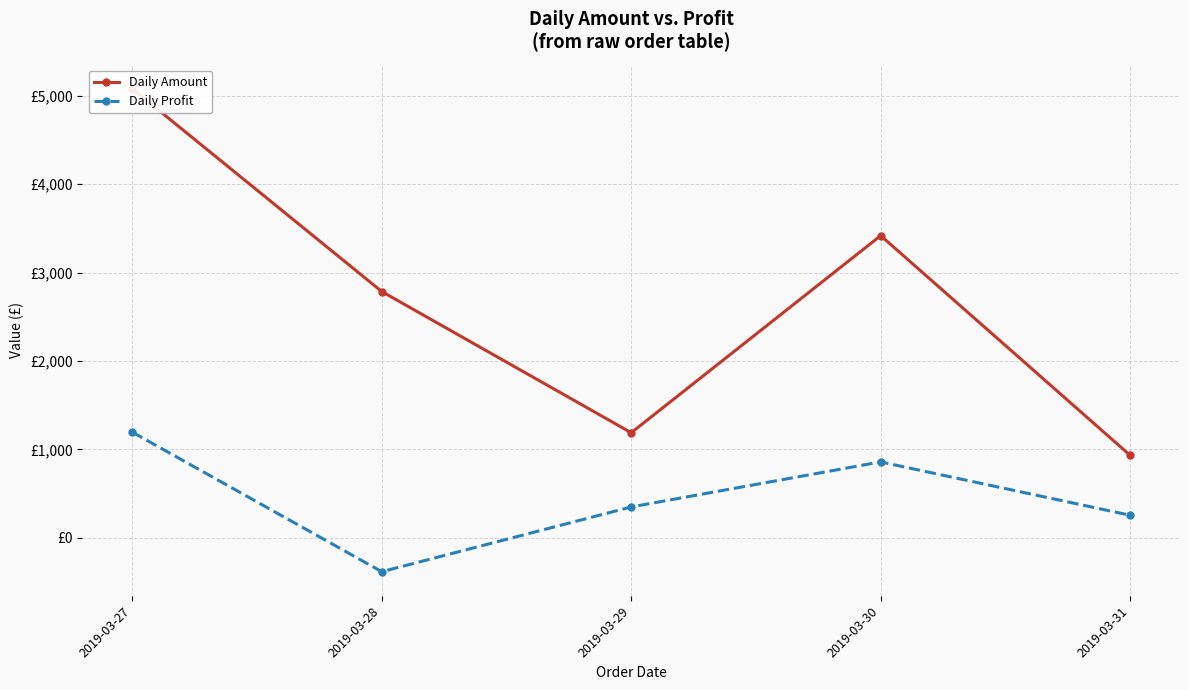

Does the chart have visible grid lines?

Yes